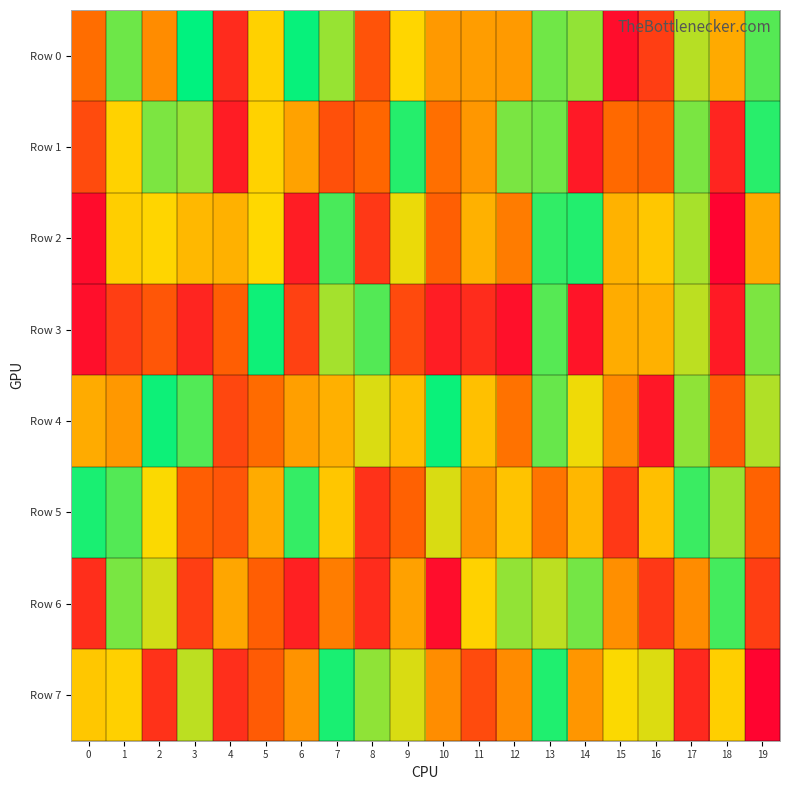

What is the smallest value displayed?

12643